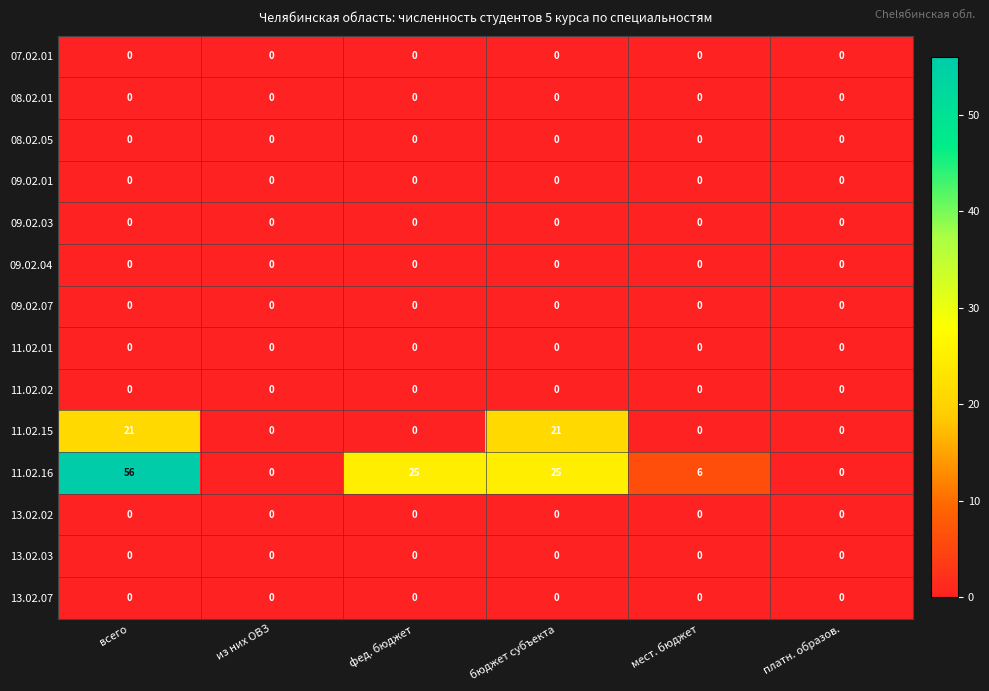

Between из них ОВЗ and мест. бюджет, which series saw the biggest shift?

11.02.16